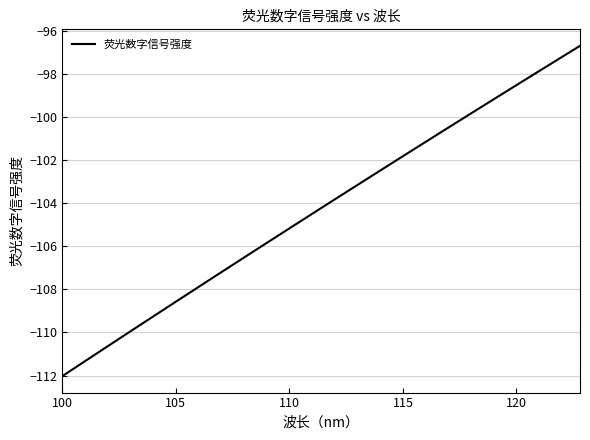

What is the smallest value displayed?

-112.0